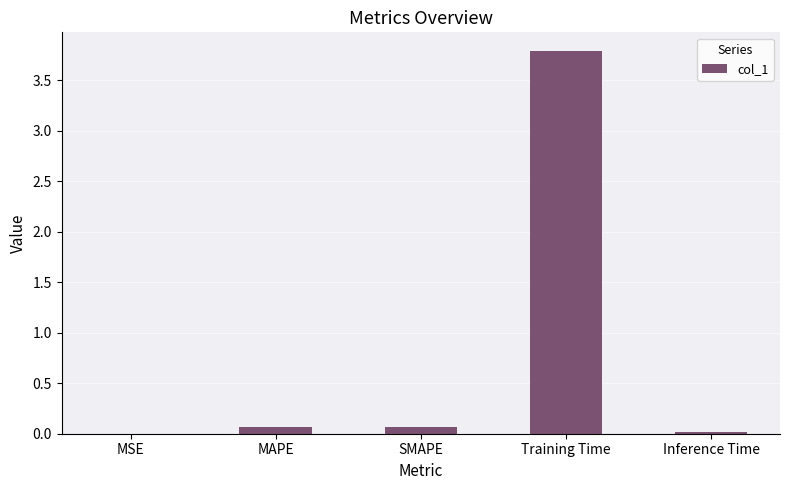

How many data points does each series have?

5